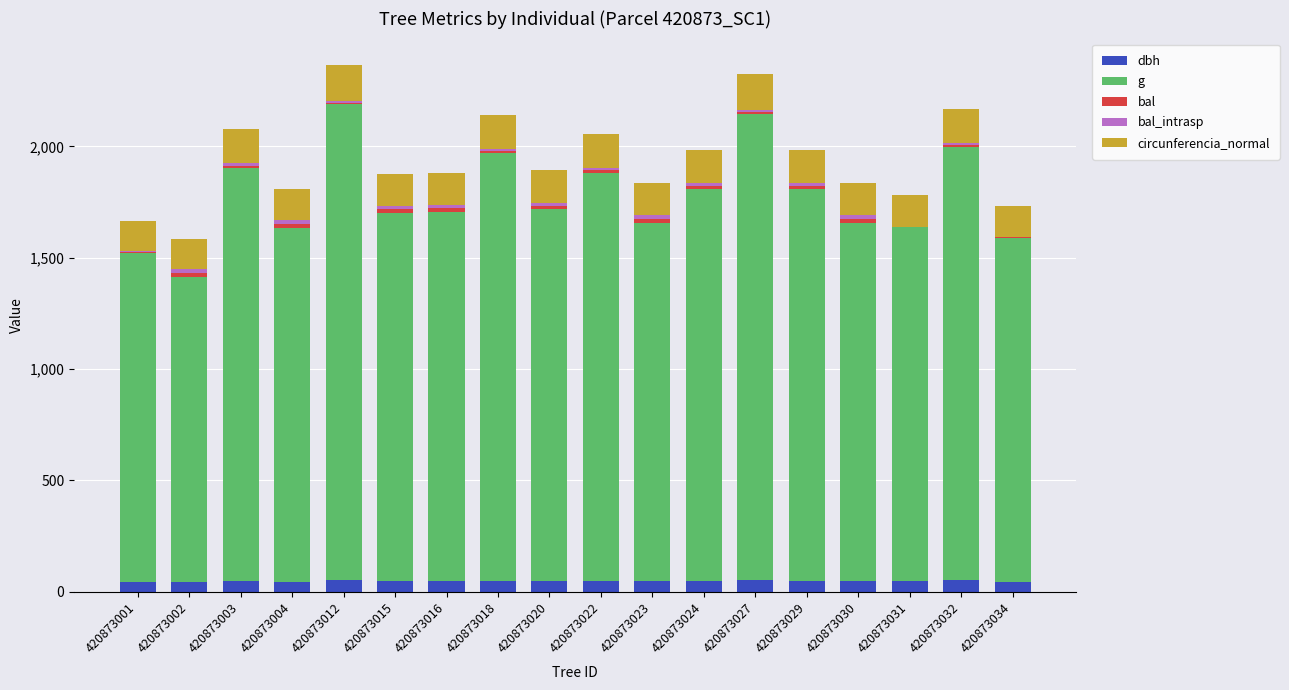

Does the chart contain stacked bars?

Yes